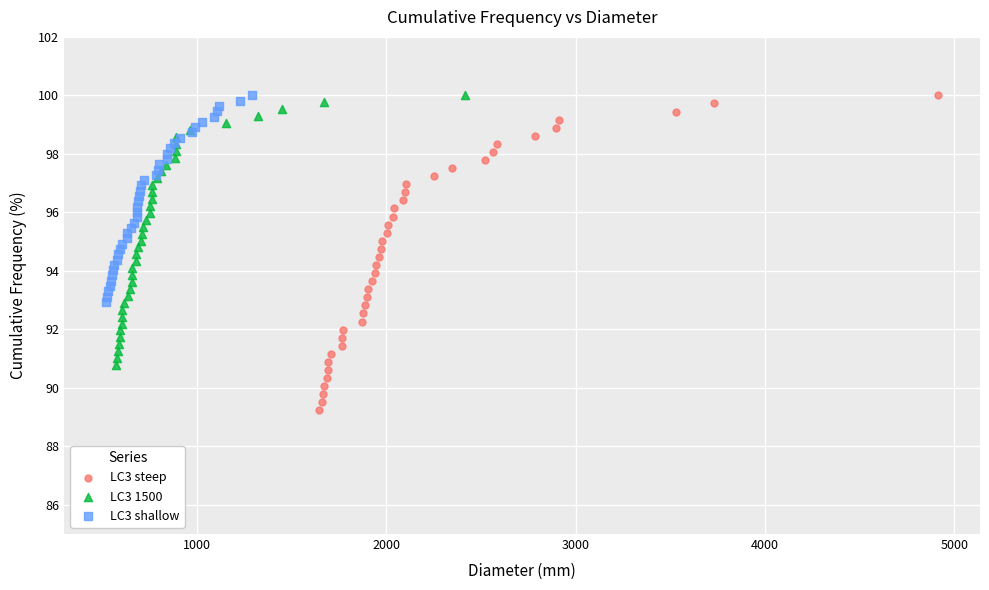

Which series contains the lowest Y value?

LC3 steep